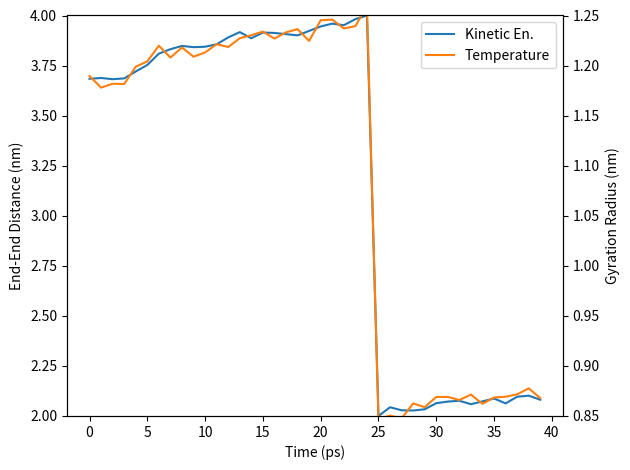

Which category has the highest value in the Kinetic En. series?

24